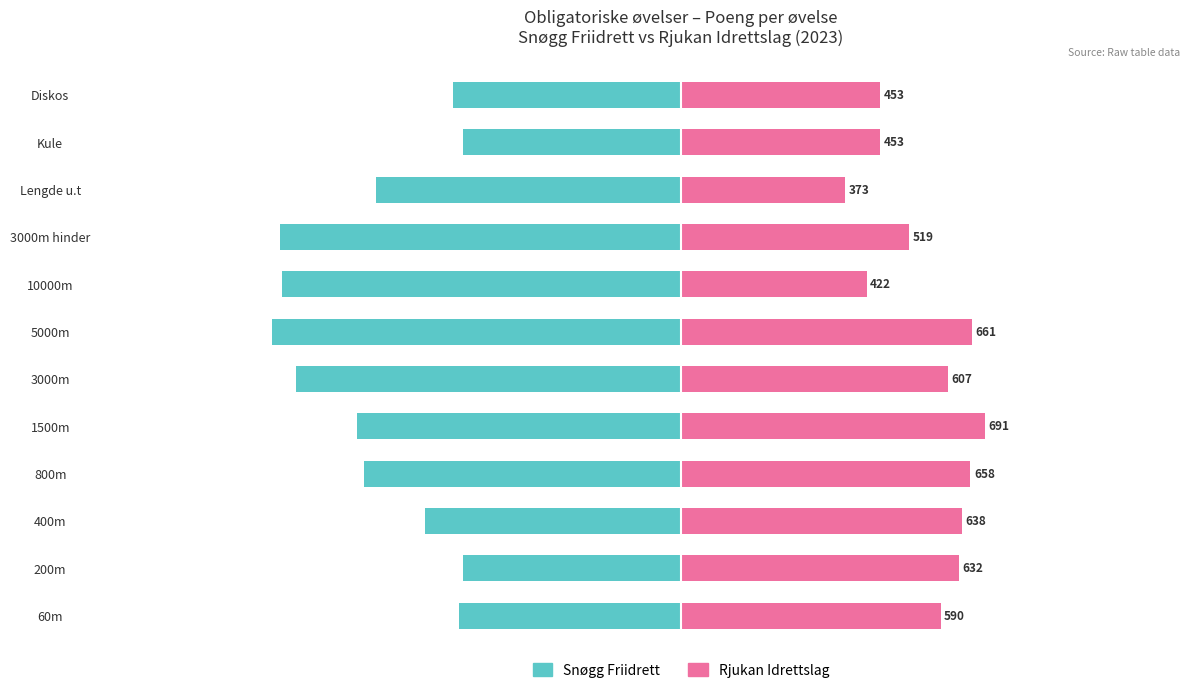

Reading left to right, what are all the values shown in this chart?

Snøgg Friidrett: -504	-497	-583	-720	-737	-876	-930	-907	-911	-694	-495	-518
Rjukan Idrettslag: 590	632	638	658	691	607	661	422	519	373	453	453